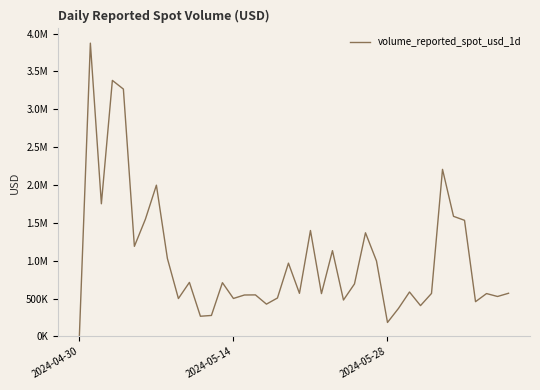

What is the average value?

1019008.4